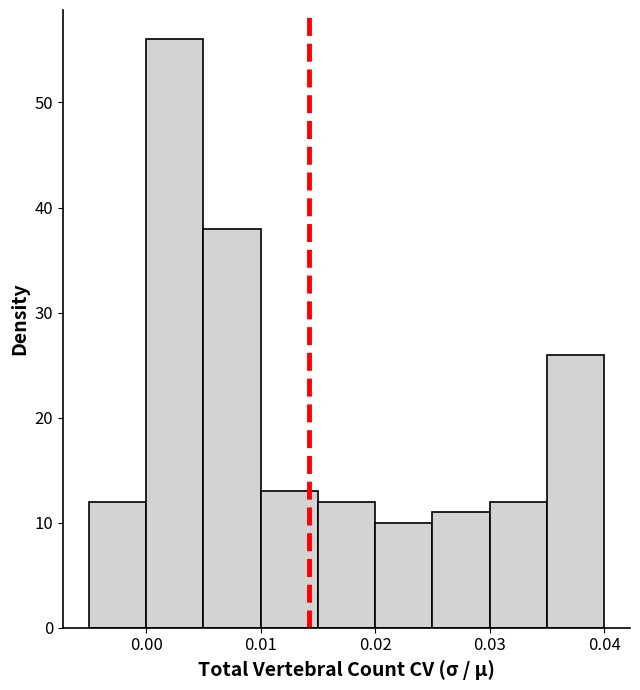

How tall is the bar that spans 0.025 to 0.030 on the x-axis? The values are not printed on the chart, so give them approximately, as read against the axis.

11